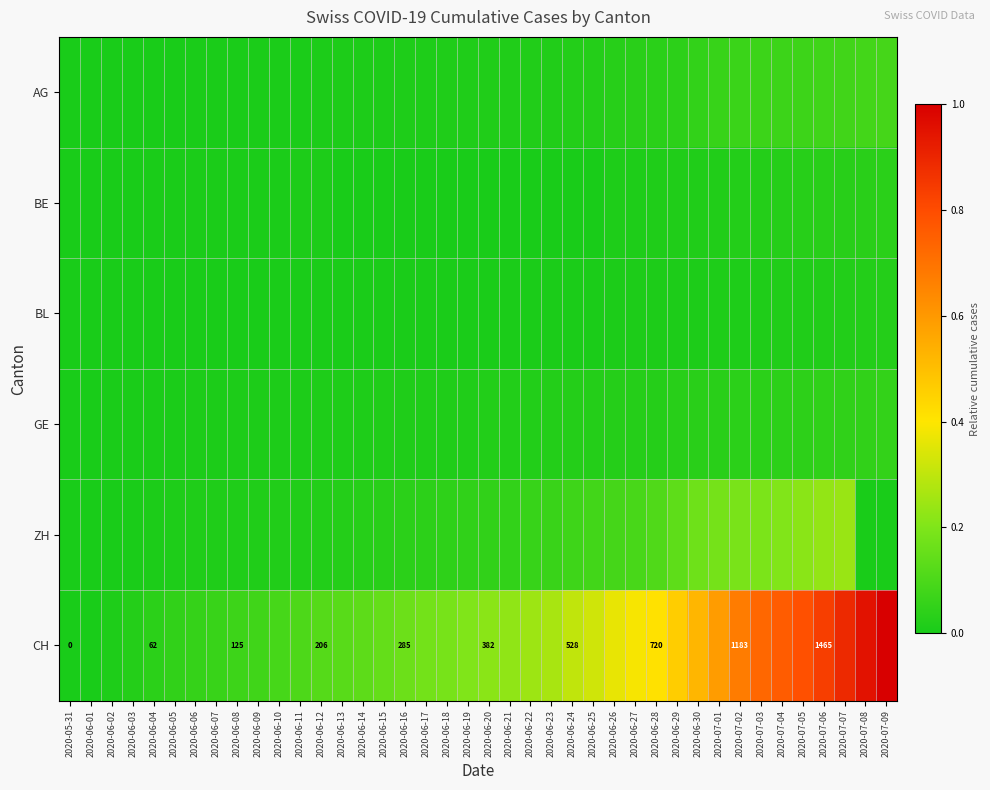

At how many categories does at least one series exceed 0?

39